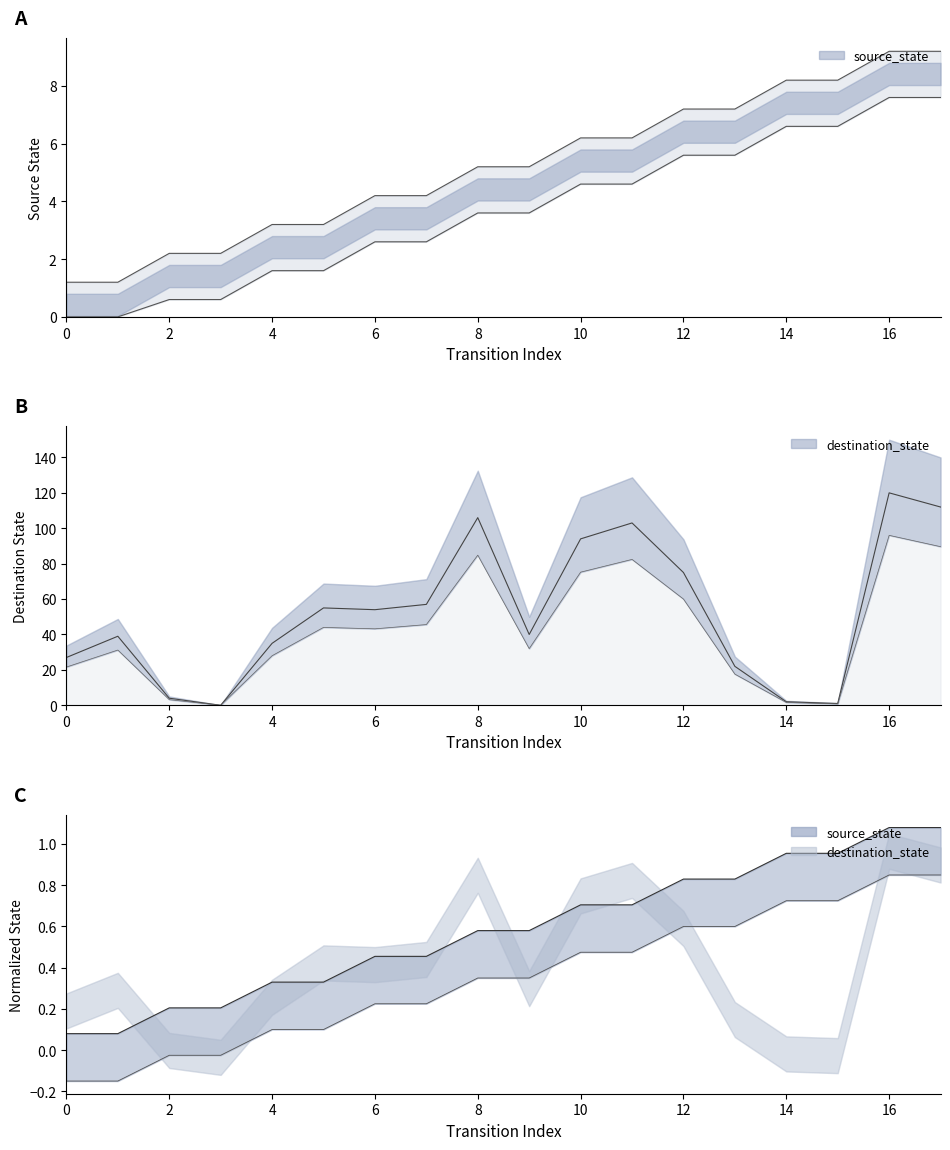

At which category does the chart reach its peak across all series?

16